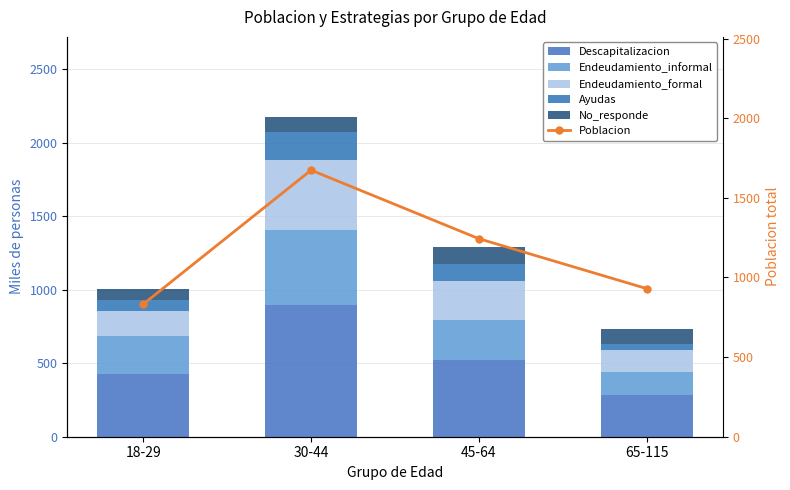

What is the label of the 3rd bar from the right?

30-44